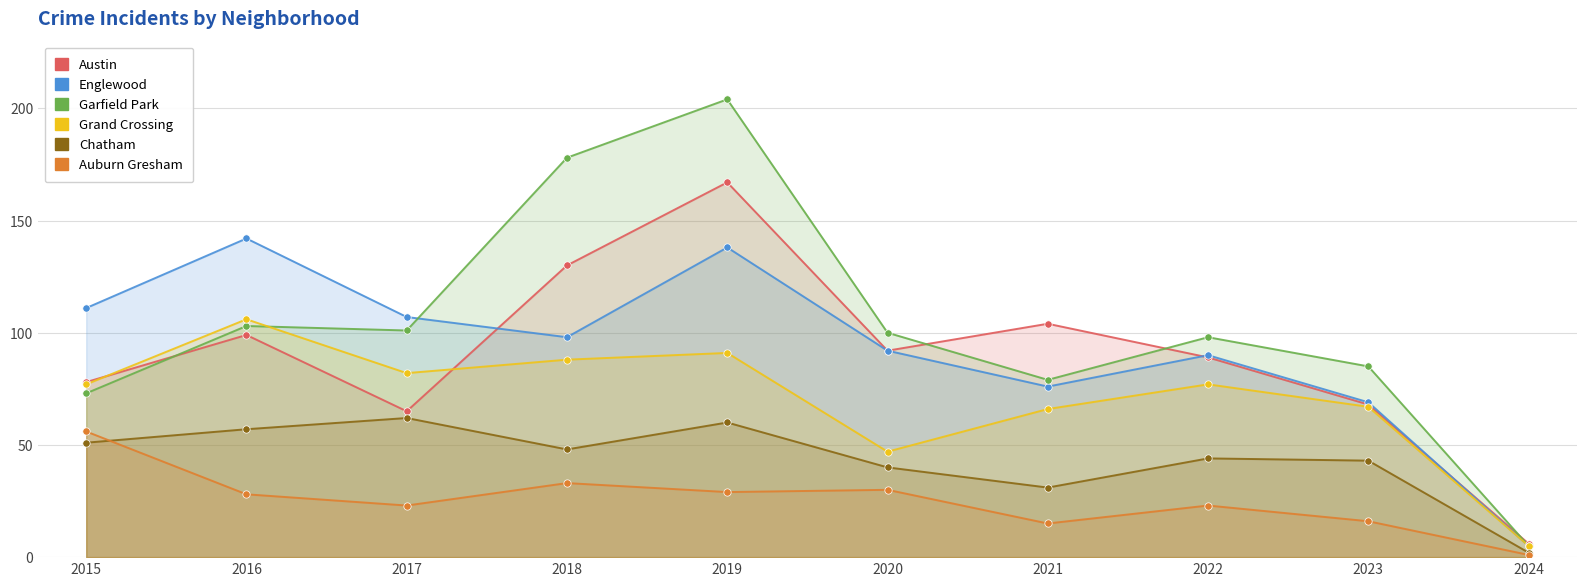

Which series reaches the minimum Y coordinate?

Auburn Gresham